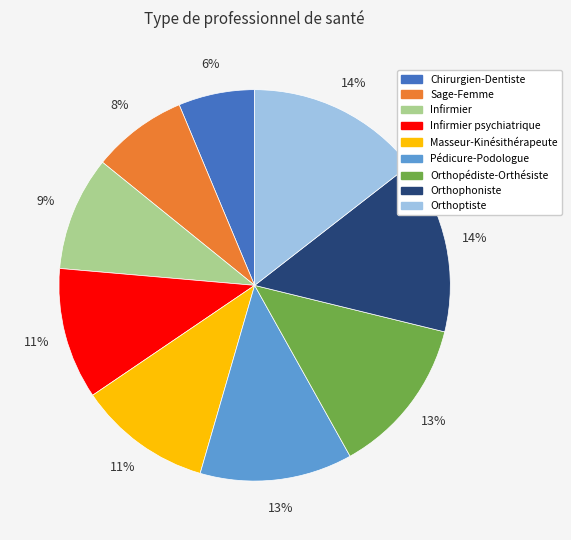

Do Masseur-Kinésithérapeute and Pédicure-Podologue together represent more than half of the pie?

No